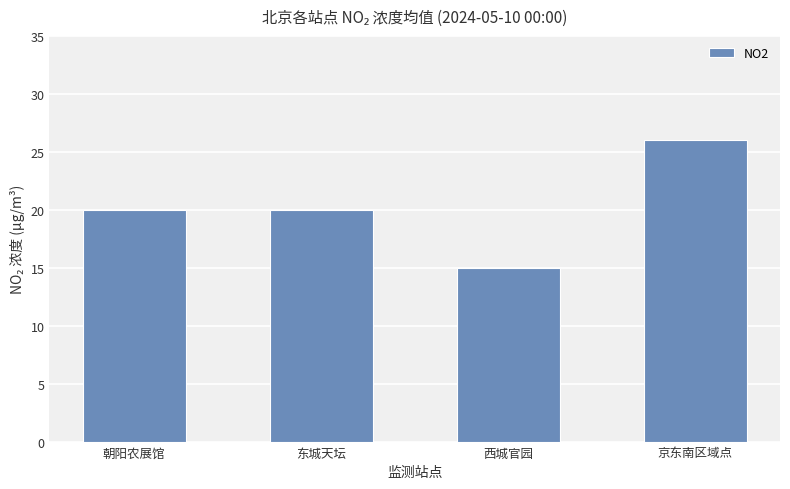

What is the maximum value shown in the chart?

26